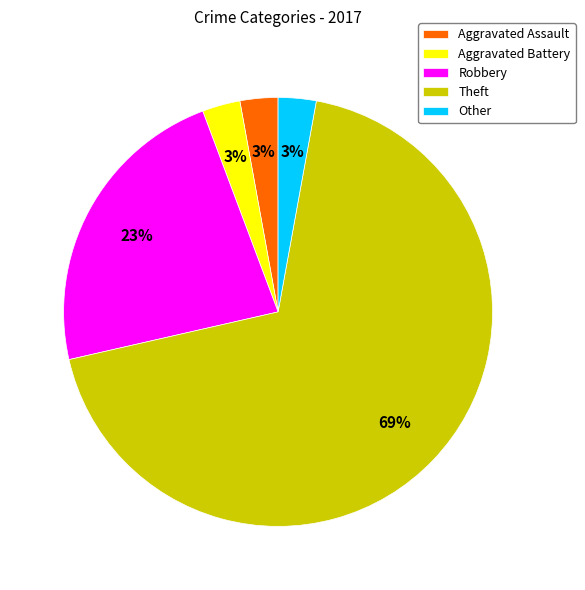

Which category accounts for the majority?

Theft